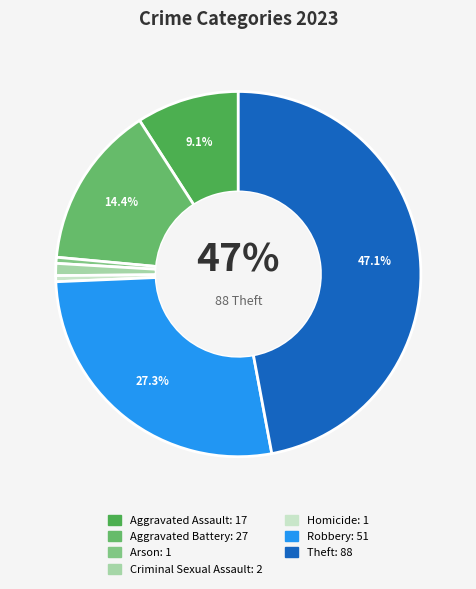

What is the change in value from Aggravated Assault to Arson?

-16